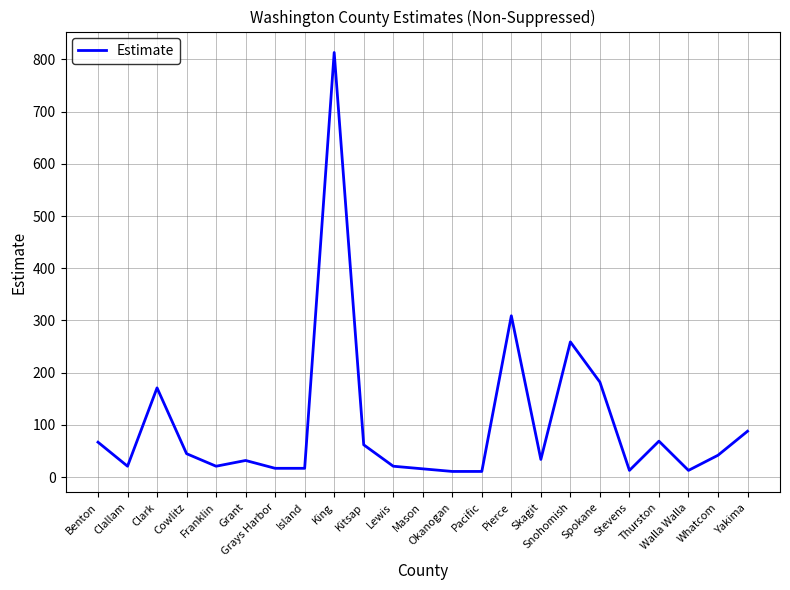

What is the maximum value shown in the chart?

813